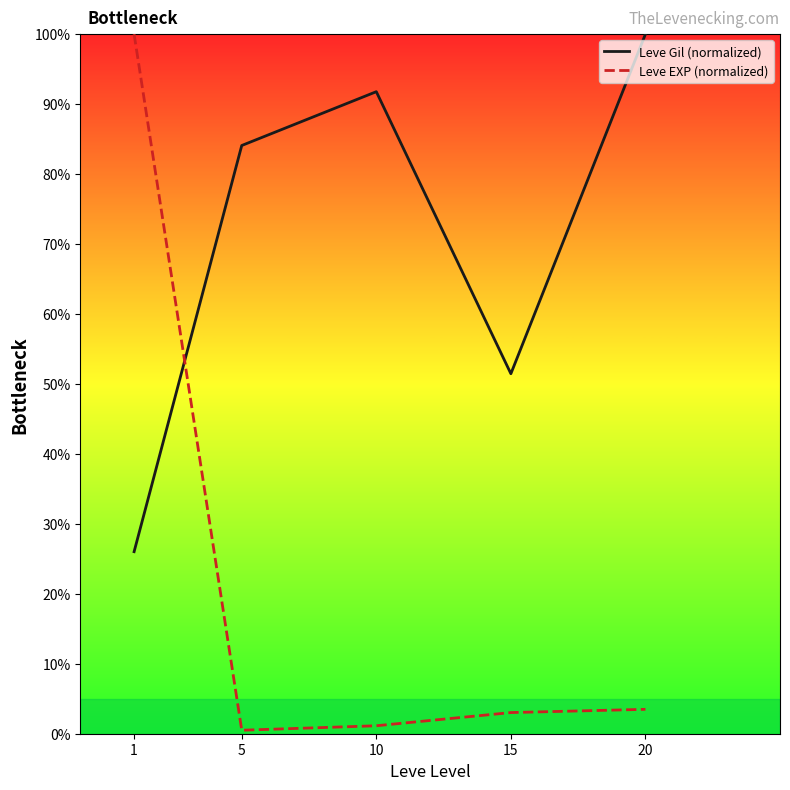

Is this an area chart (filled region under the line)?

No